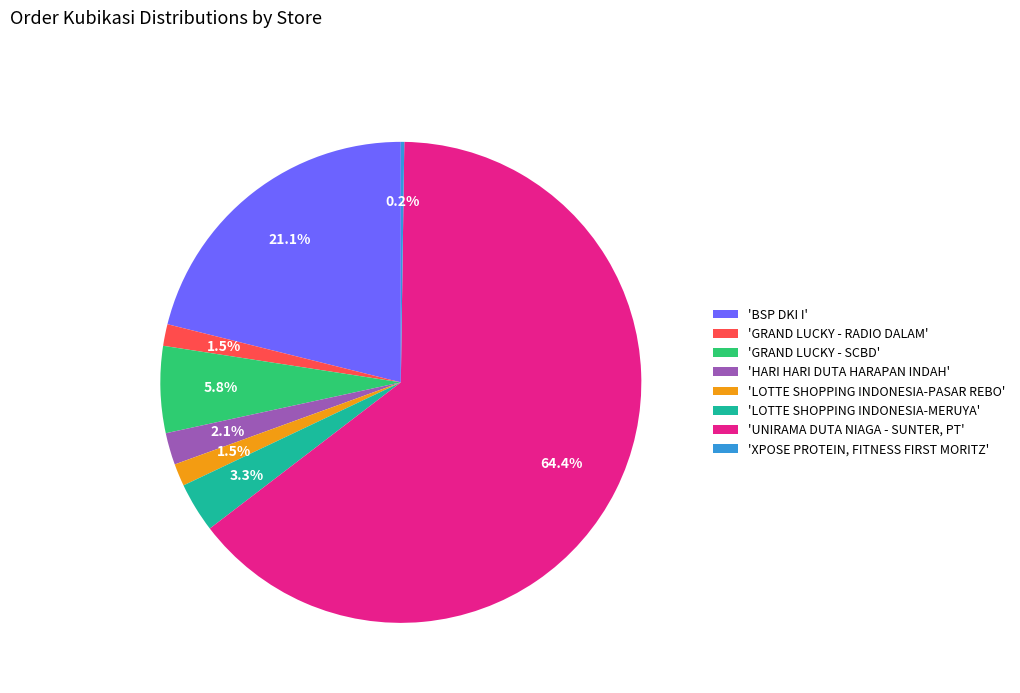

What is the total percentage of 'LOTTE SHOPPING INDONESIA-PASAR REBO' and 'GRAND LUCKY - RADIO DALAM'?

3.0%